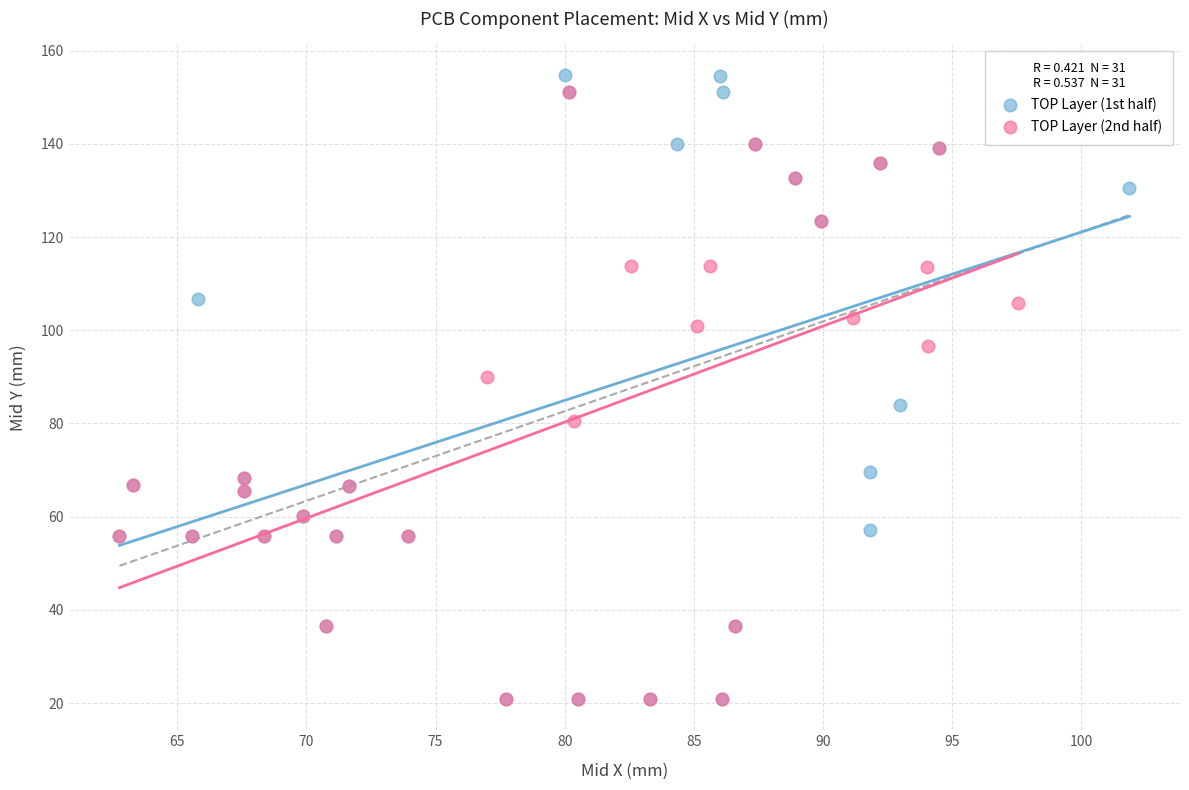

Which series has the largest Y range (max minus min)?

TOP Layer (1st half)